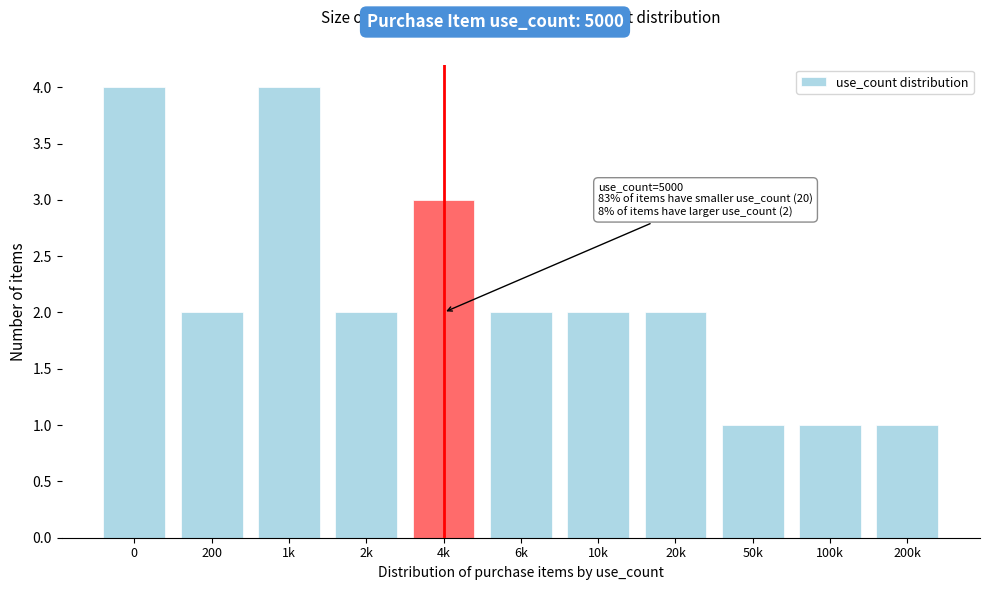

Reading left to right, transcribe all the data shown in this chart.

0=4	200=2	1k=4	2k=2	4k=3	6k=2	10k=2	20k=2	50k=1	100k=1	200k=1